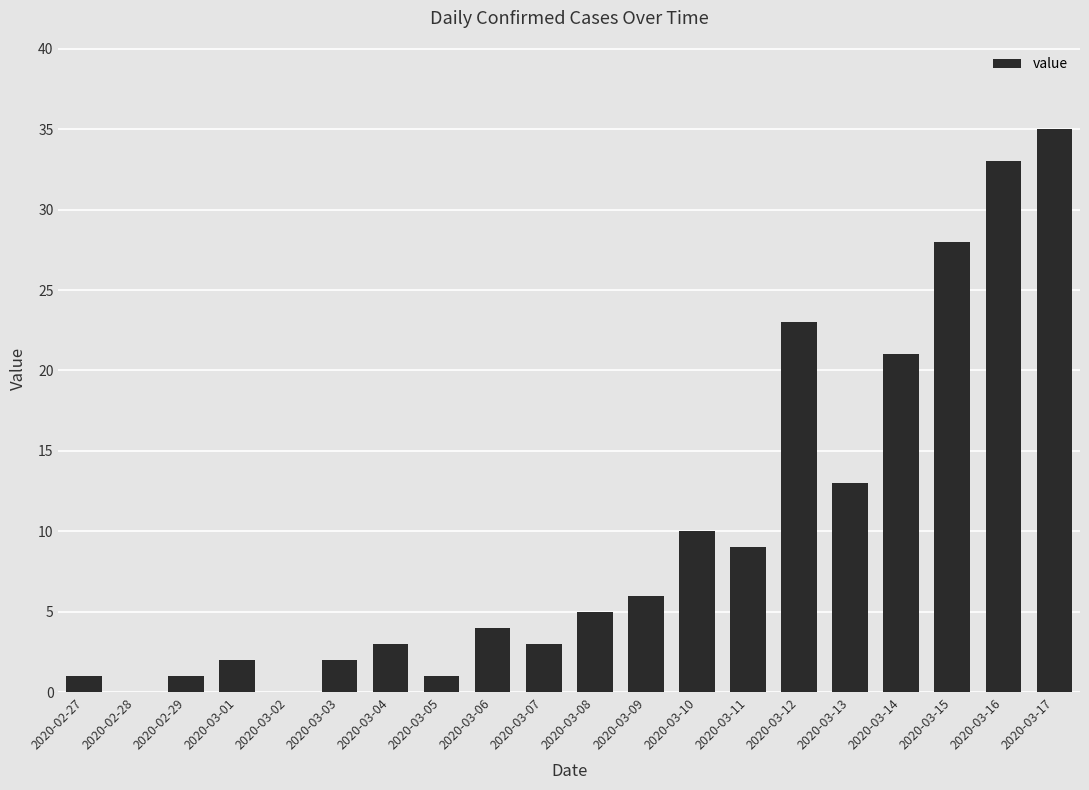

True or false: the data shows 2 at 2020-03-01.

True